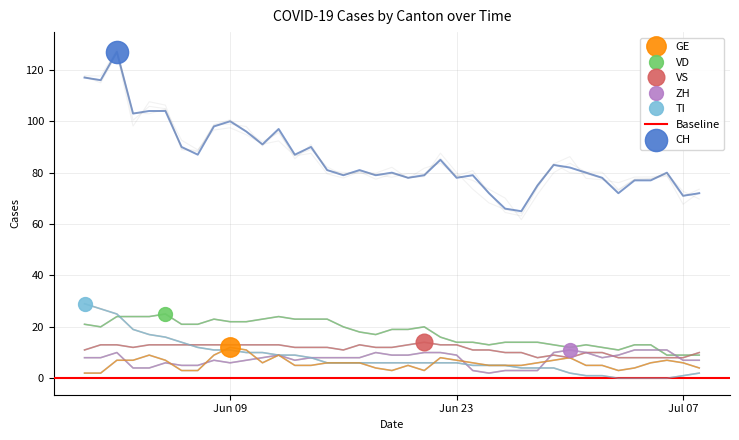

Reading right to left, list all the values displayed in this chart.

CH: 72	71	80	77	77	72	78	80	82	83	75	65	66	72	79	78	85	79	78	80	79	81	79	81	90	87	97	91	96	100	98	87	90	104	104	103	127	116	117
GE: 4	6	7	6	4	3	5	5	8	7	6	5	5	5	6	7	8	3	5	3	4	6	6	6	5	5	9	6	11	12	9	3	3	7	9	7	7	2	2
VD: 9	9	9	13	13	11	12	13	12	13	14	14	14	13	14	14	16	20	19	19	17	18	20	23	23	23	24	23	22	22	23	21	21	25	24	24	24	20	21
VS: 10	8	8	8	8	8	10	10	8	9	8	10	10	11	11	13	13	14	13	12	12	13	11	12	12	12	13	13	13	13	13	13	13	13	13	12	13	13	11
ZH: 7	7	11	11	11	9	8	10	11	10	3	3	3	2	3	9	10	10	9	9	10	8	8	8	8	7	9	8	7	6	7	5	5	6	4	4	10	8	8
TI: 2	1	0	0	0	0	1	1	2	4	4	4	5	5	5	6	6	6	6	6	6	6	6	6	8	9	9	10	10	11	11	12	14	16	17	19	25	27	29